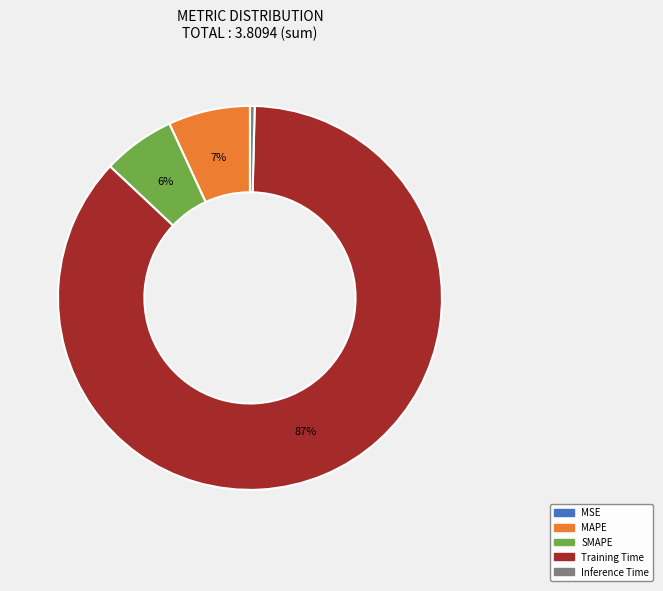

Which has a higher value, Training Time or Inference Time?

Training Time